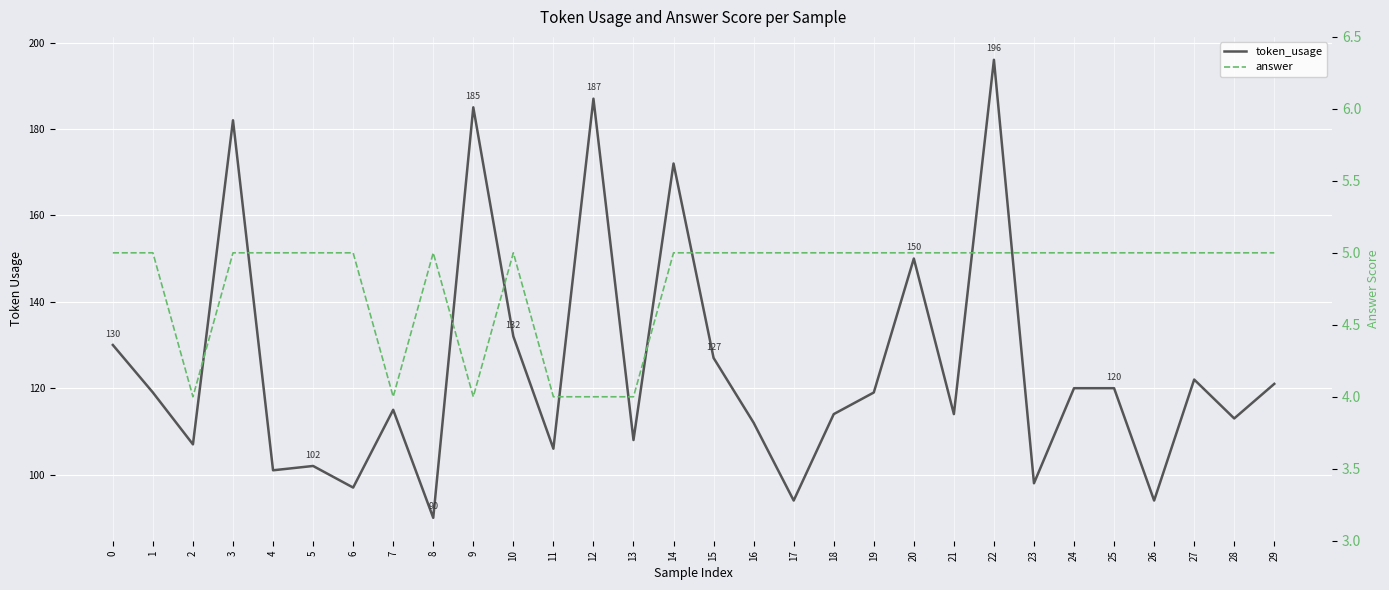

Reading right to left, what are all the values shown in this chart?

token_usage: 121	113	122	94	120	120	98	196	114	150	119	114	94	112	127	172	108	187	106	132	185	90	115	97	102	101	182	107	119	130
answer: 5	5	5	5	5	5	5	5	5	5	5	5	5	5	5	5	4	4	4	5	4	5	4	5	5	5	5	4	5	5